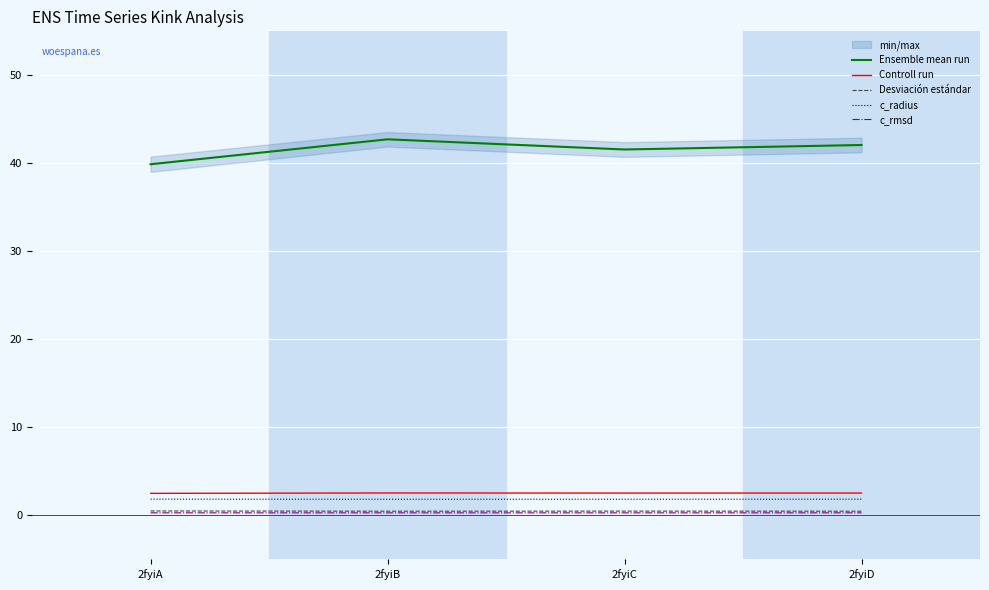

What is the spread (max minus min) of values at 2fyiD?

41.8